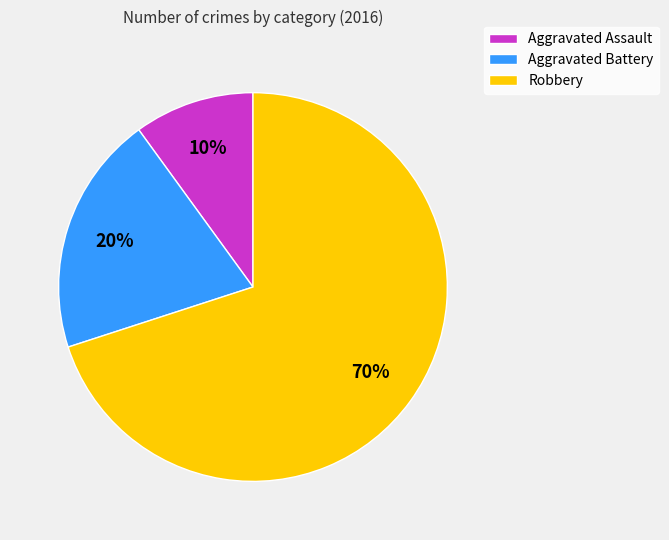

To the nearest percent, what portion does Robbery represent?

70%